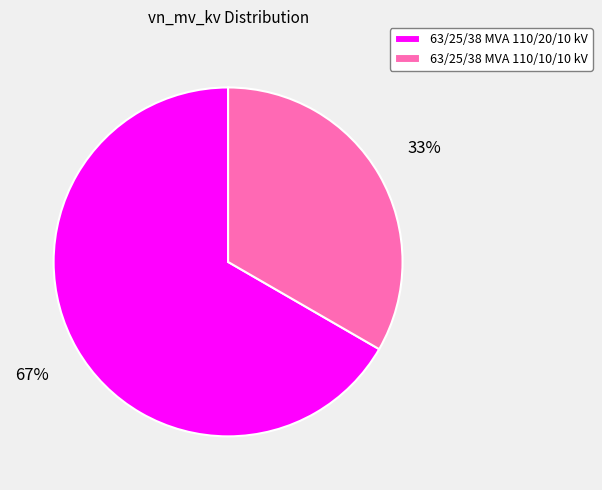

What is the smallest slice in the pie chart?

63/25/38 MVA 110/10/10 kV